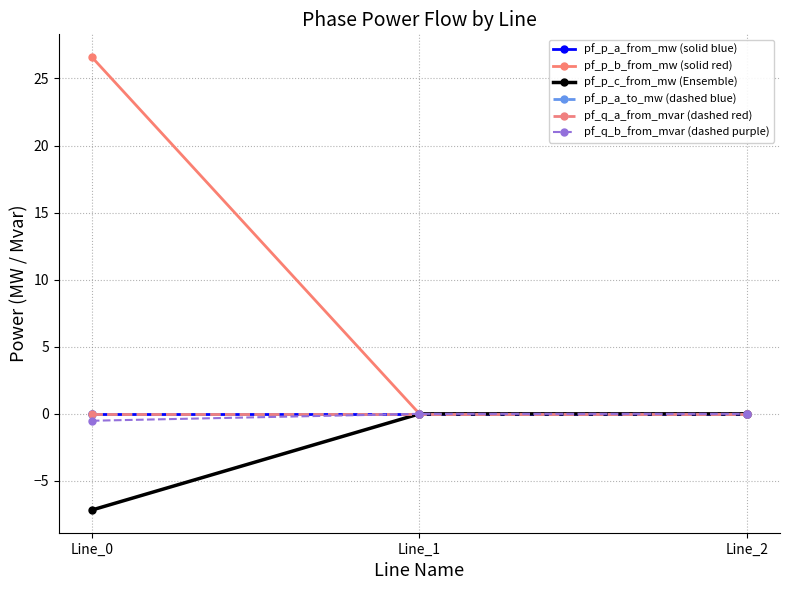

Does the chart have visible grid lines?

Yes